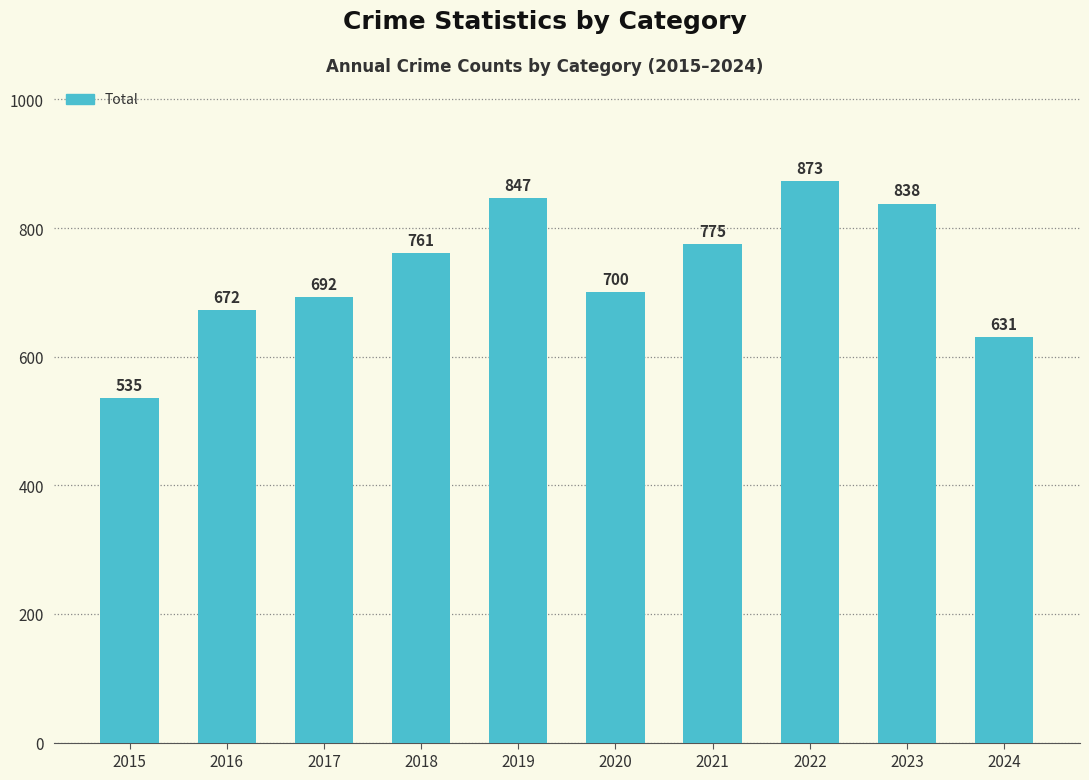

At which category does the chart reach its minimum across all series?

2015